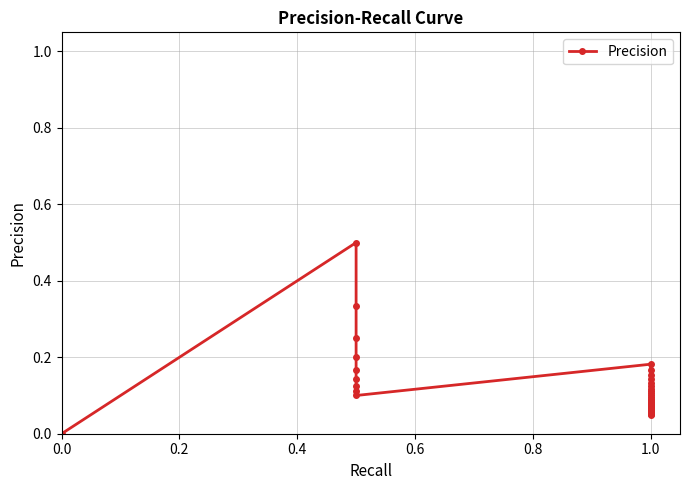

Between 26 and 27, which is larger?

26